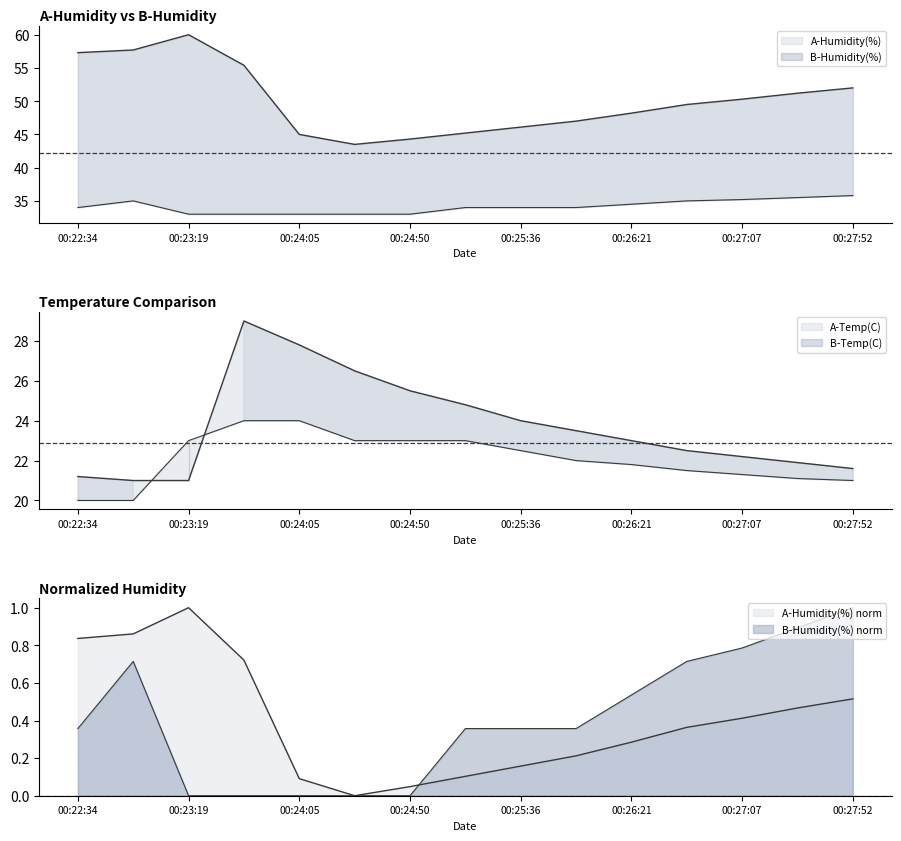

Does the chart display data point markers on the line(s)?

No